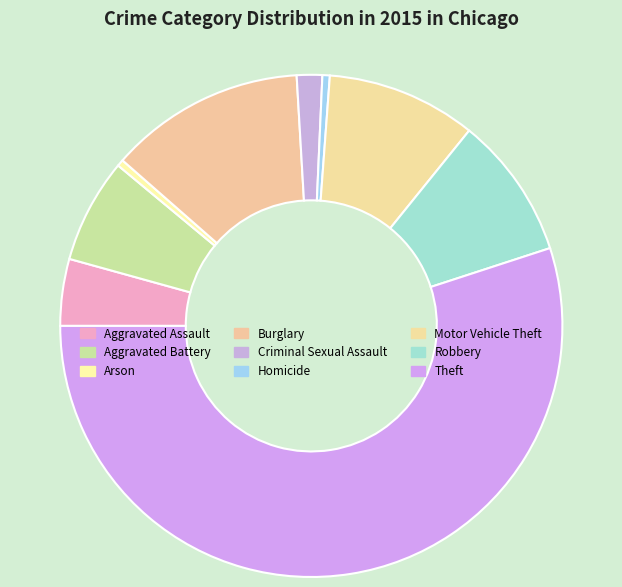

Rank the categories by value from lowest to highest.

Arson, Homicide, Criminal Sexual Assault, Aggravated Assault, Aggravated Battery, Robbery, Motor Vehicle Theft, Burglary, Theft